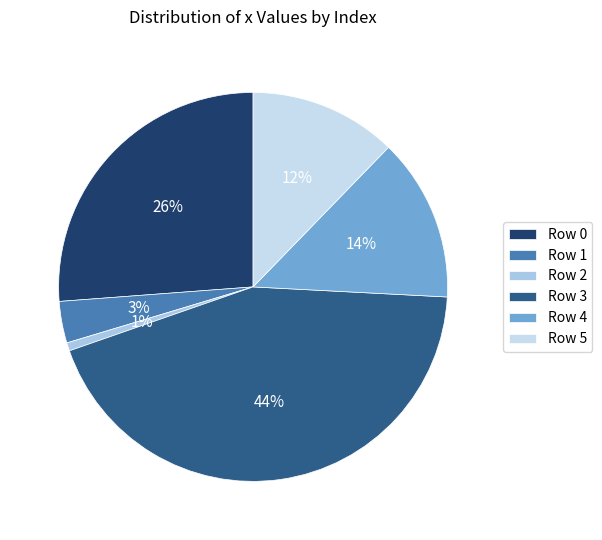

What is the largest slice in the pie chart?

Row 3